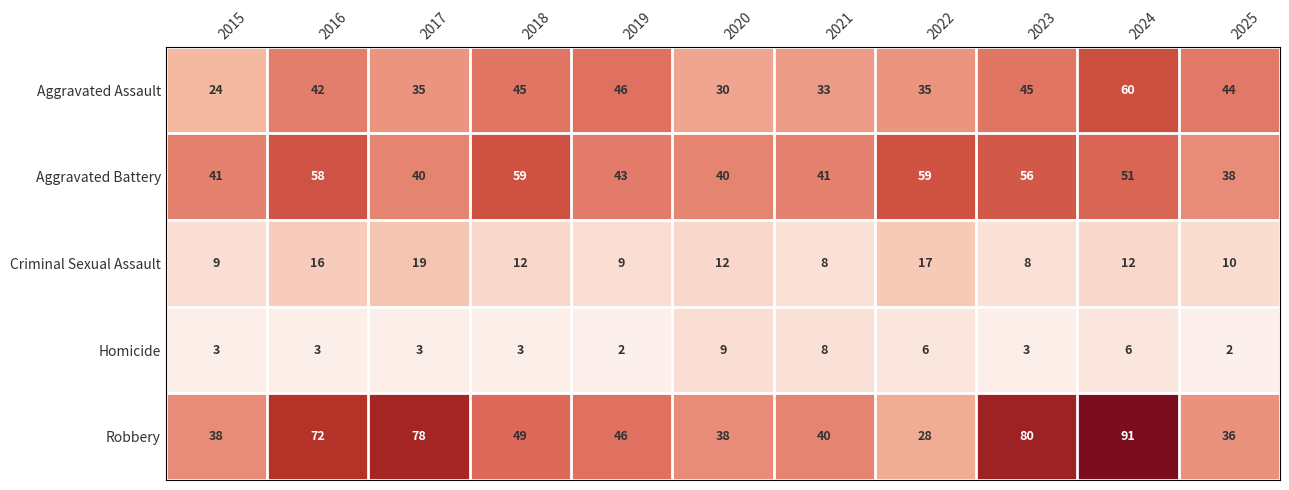

Read the Homicide value at 2023.

3